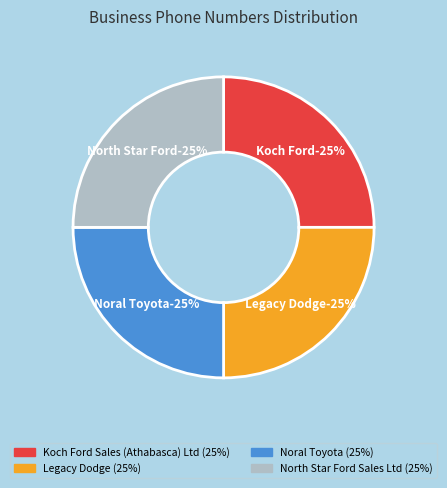

How many segments does this pie chart have?

4